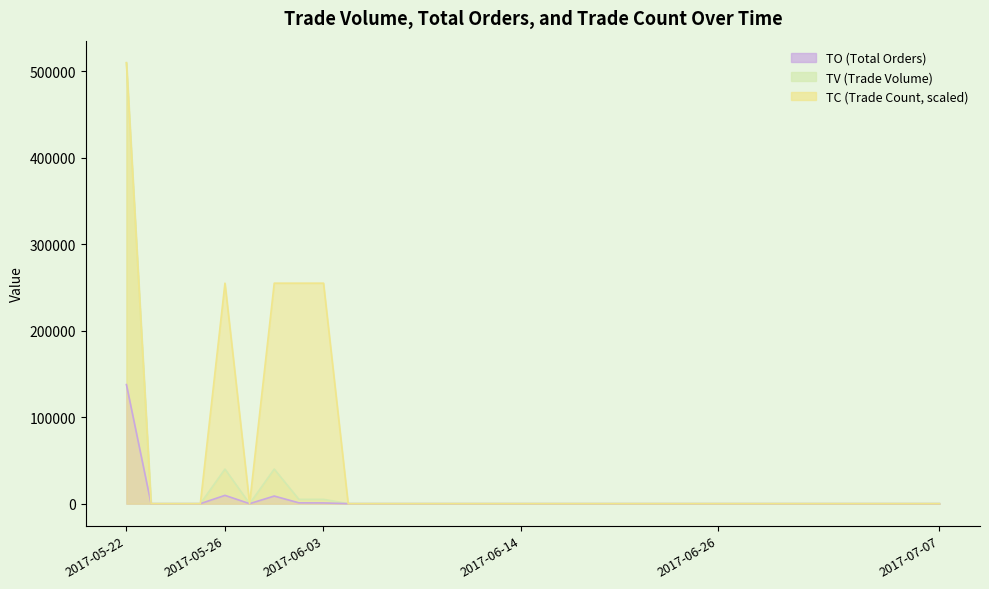

True or false: TV and TO cross at least once.

False